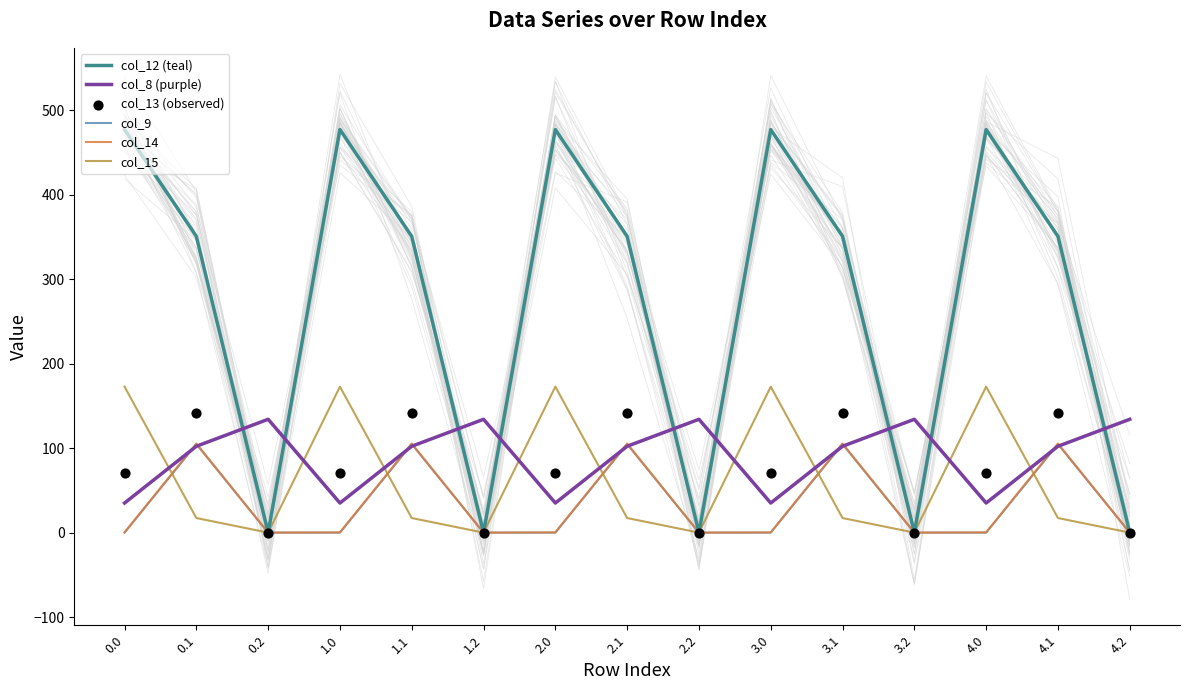

At how many categories does at least one series exceed 67?

15